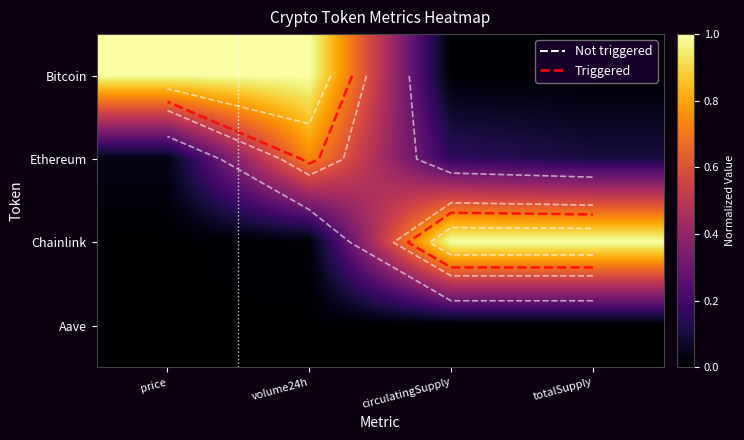

List the series in order of their peak value, lowest first.

Aave, Ethereum, Bitcoin, Chainlink